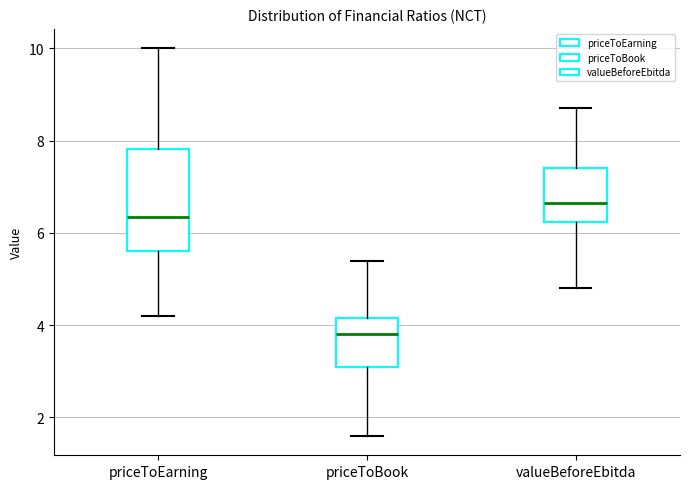

Which box has the lowest median line?

priceToBook